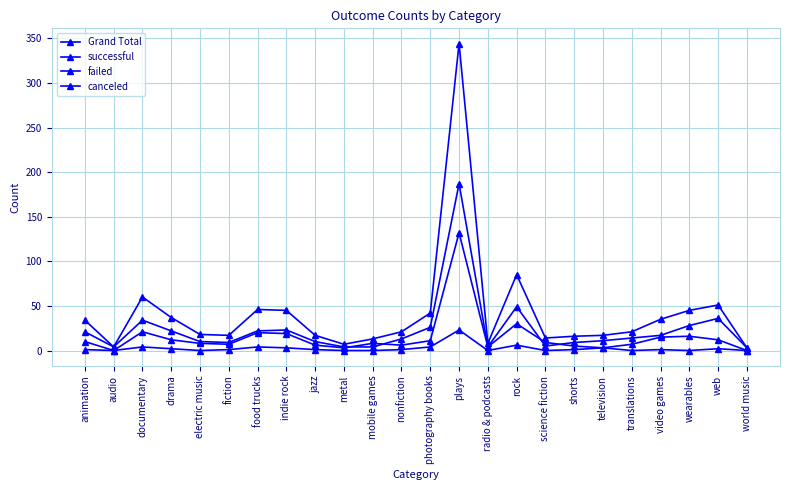

How many categories are shown in the chart?

24